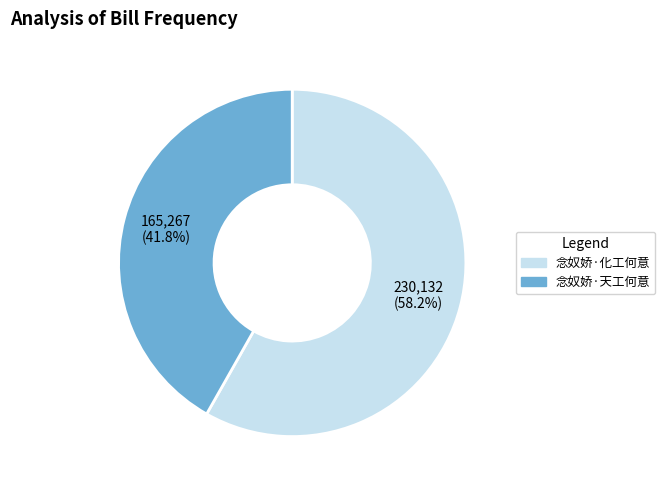

Which has a higher value, 念奴娇·化工何意 or 念奴娇·天工何意?

念奴娇·化工何意